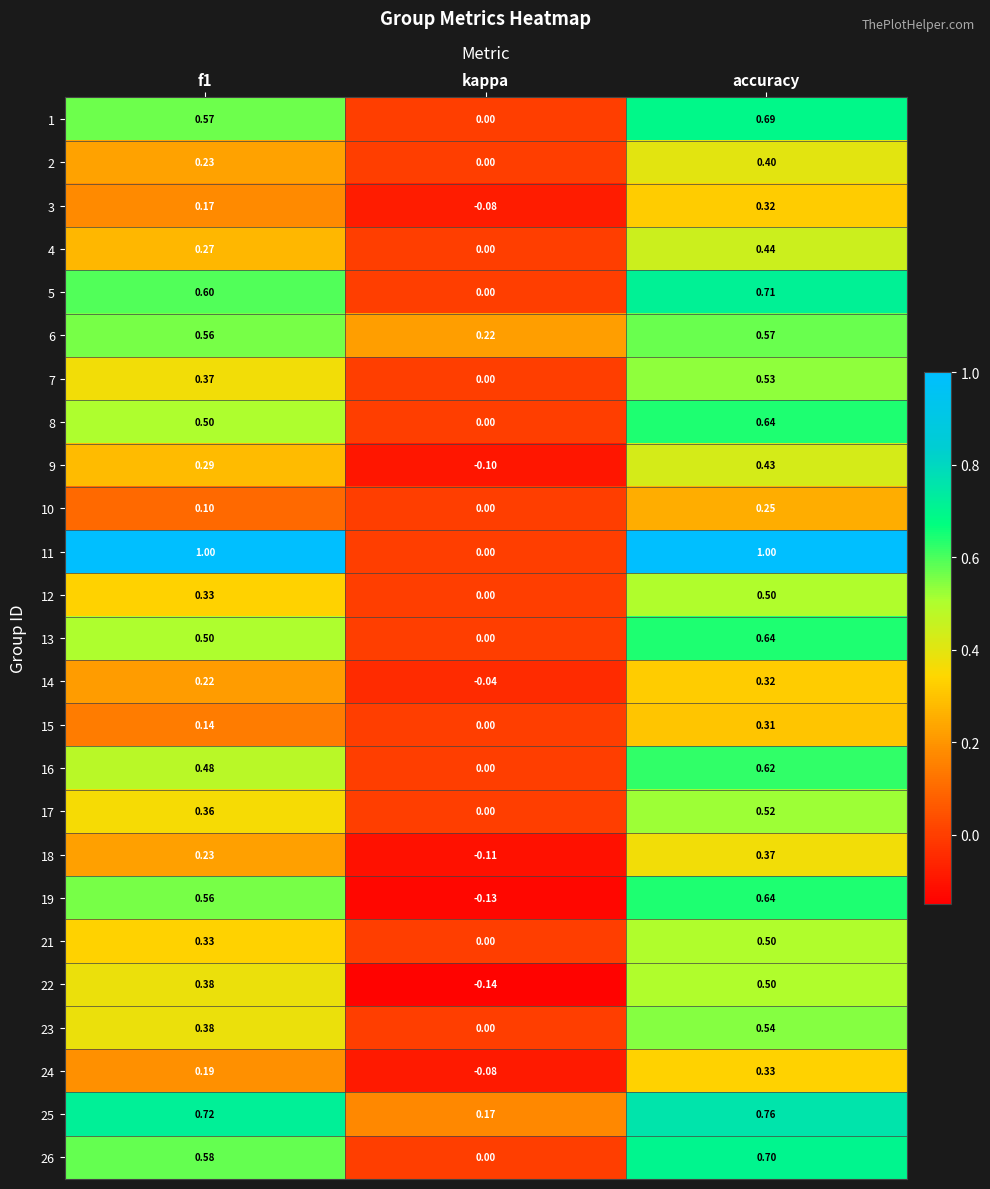

What is the total value across all series at accuracy?

13.2